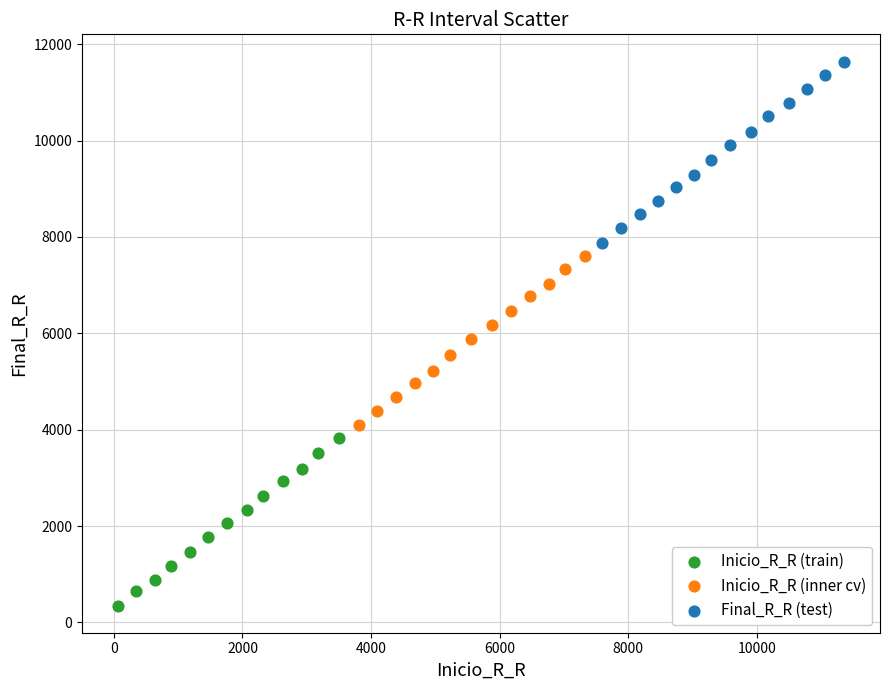

What are all the series names shown in the legend?

Inicio_R_R (train), Inicio_R_R (inner cv), Final_R_R (test)